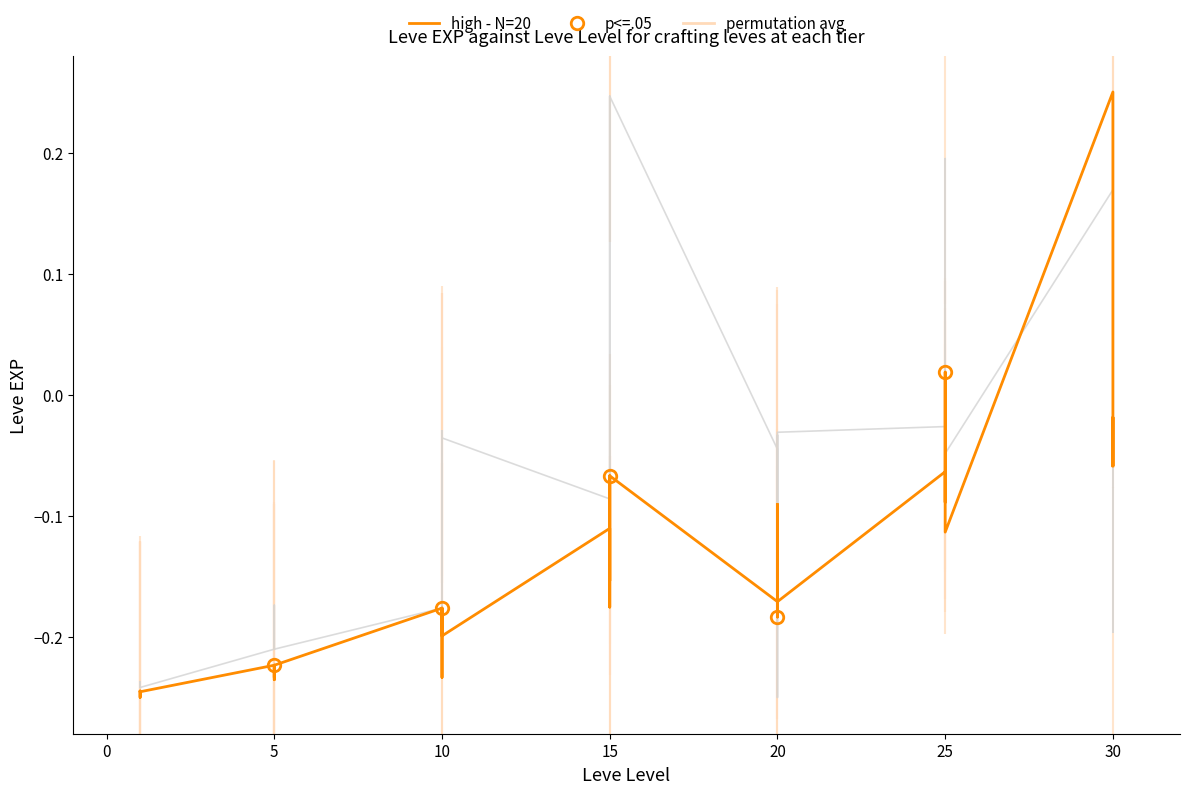

Is it true that high - N=20 equals -0.1 at 19?

False